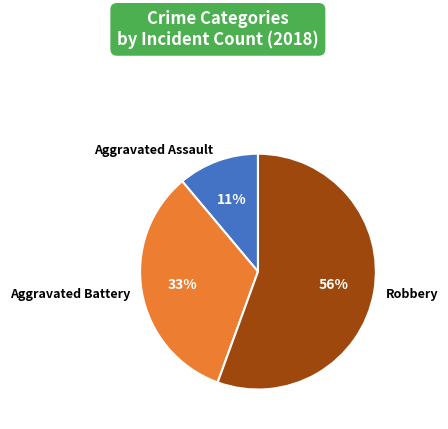

The Aggravated Assault slice represents 1% of the pie. True or false?

False